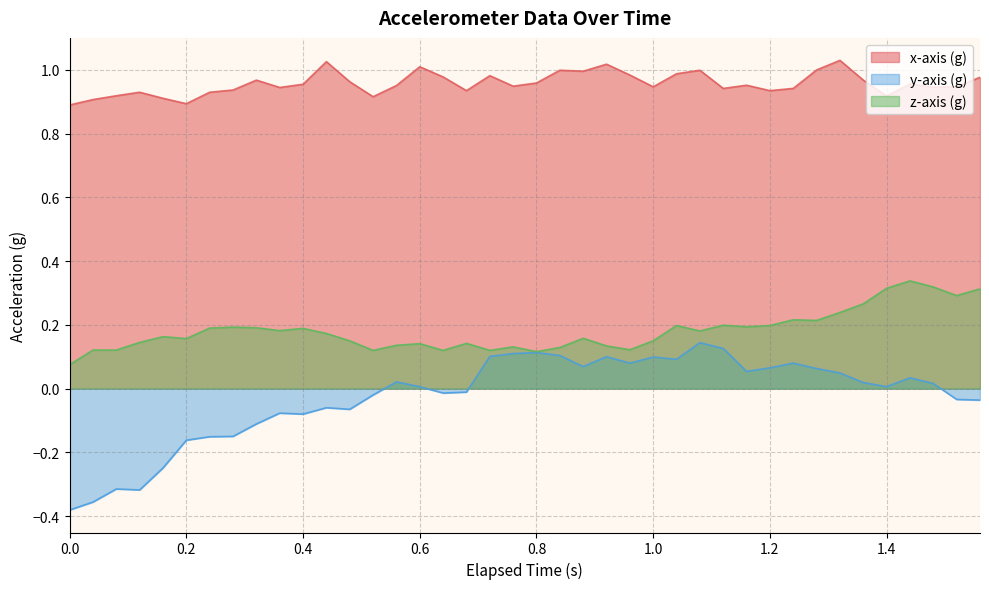

Which series has the widest spread of values?

y-axis (g)